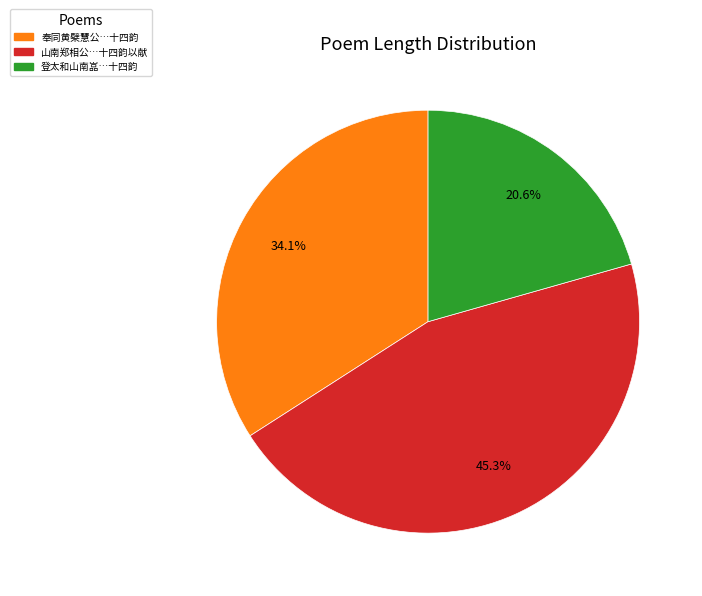

Does any single category account for the majority?

No